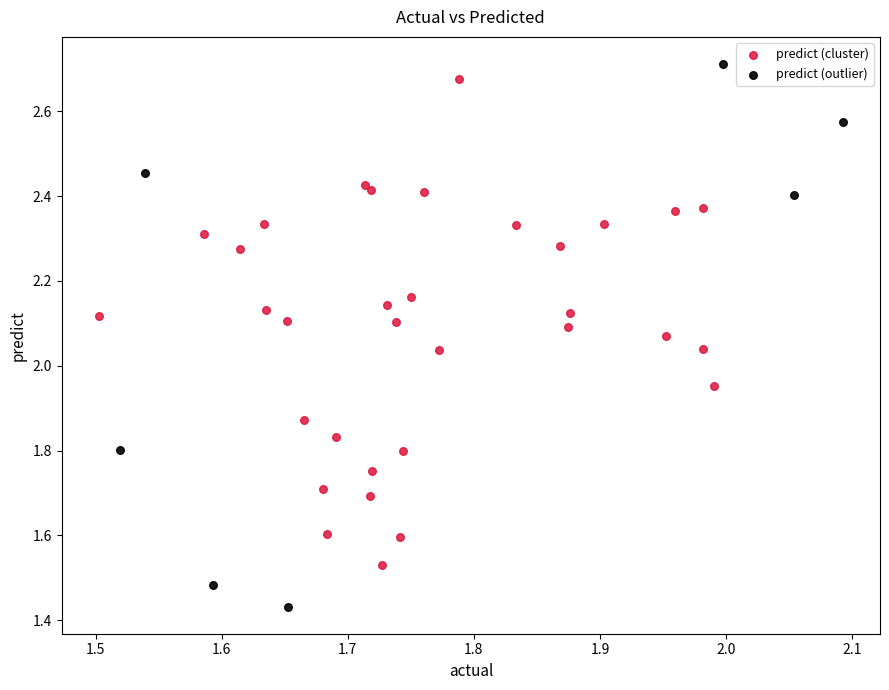

Which series contains the highest Y value?

predict (outlier)